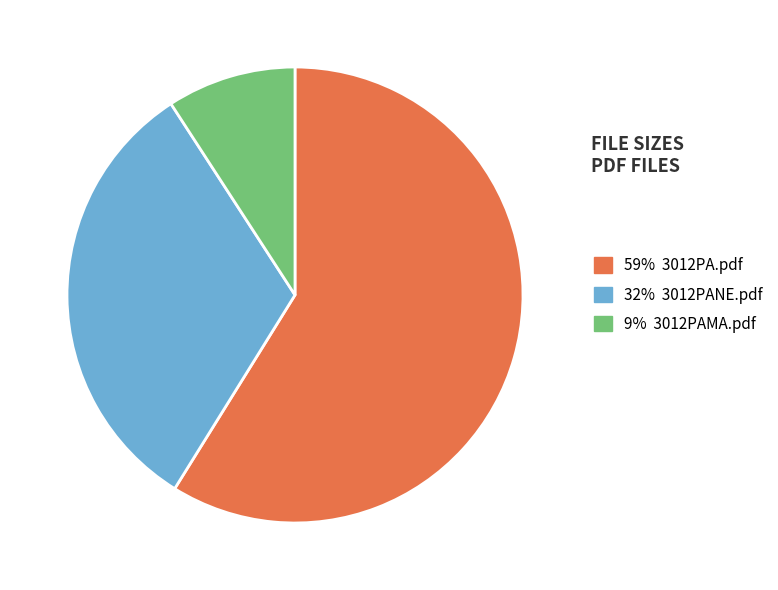

How many segments does this pie chart have?

3